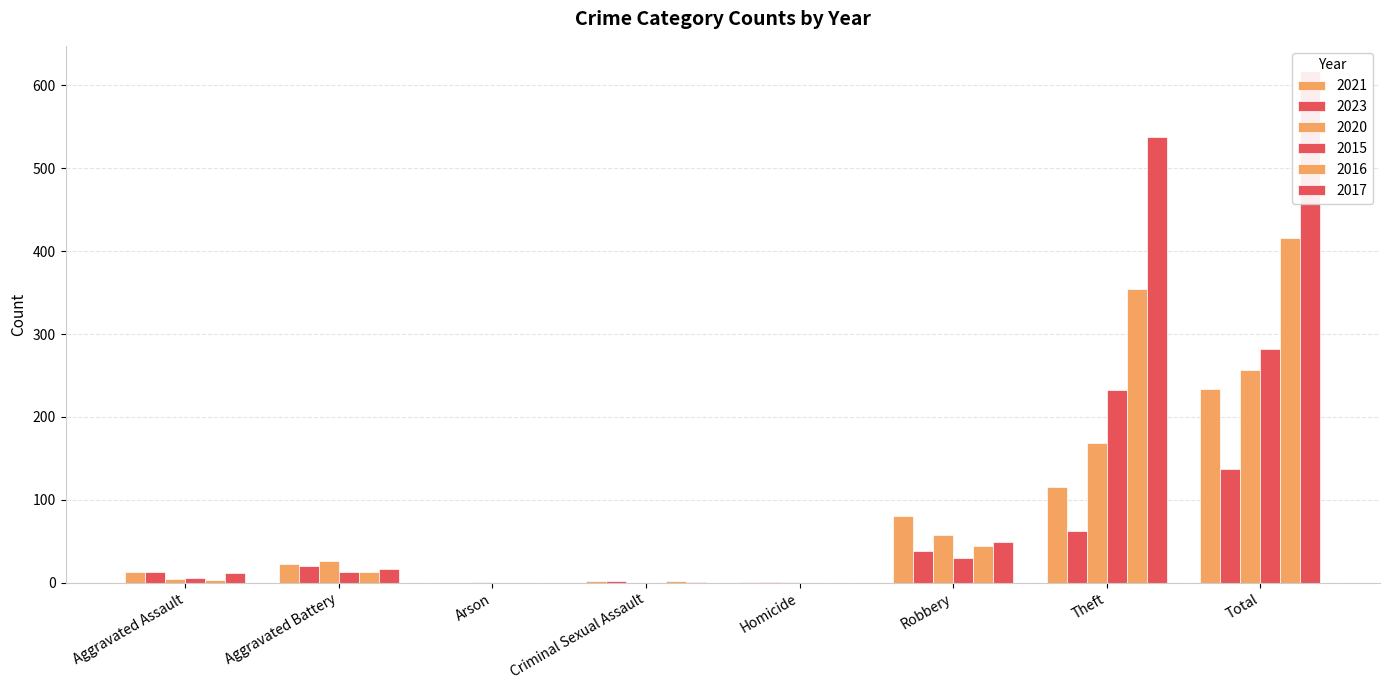

What is the spread (max minus min) of values at Homicide?

1